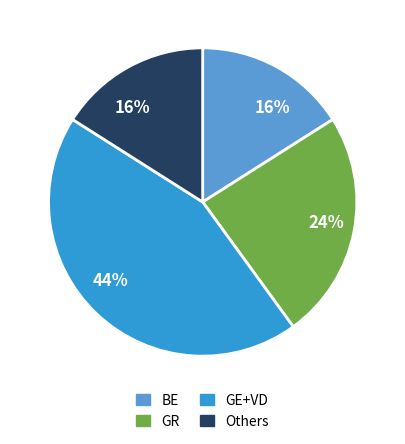

How many segments does this pie chart have?

4